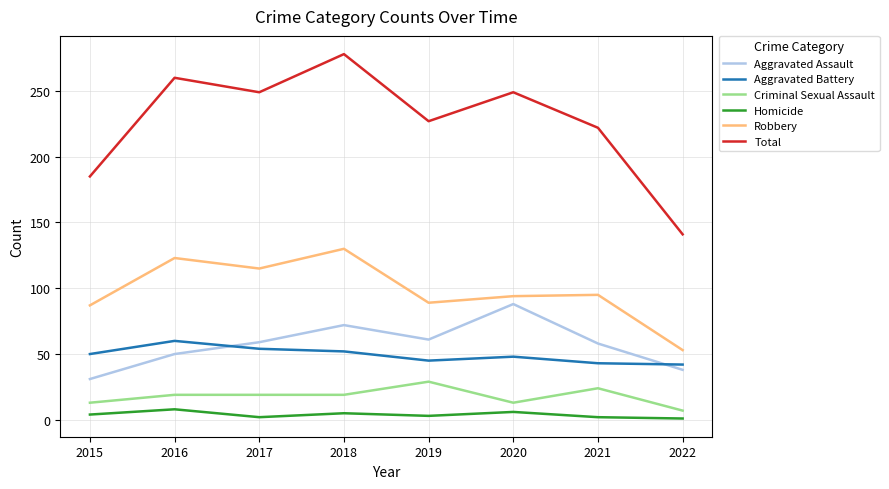

The Total series shows 141 at 2022. True or false?

True